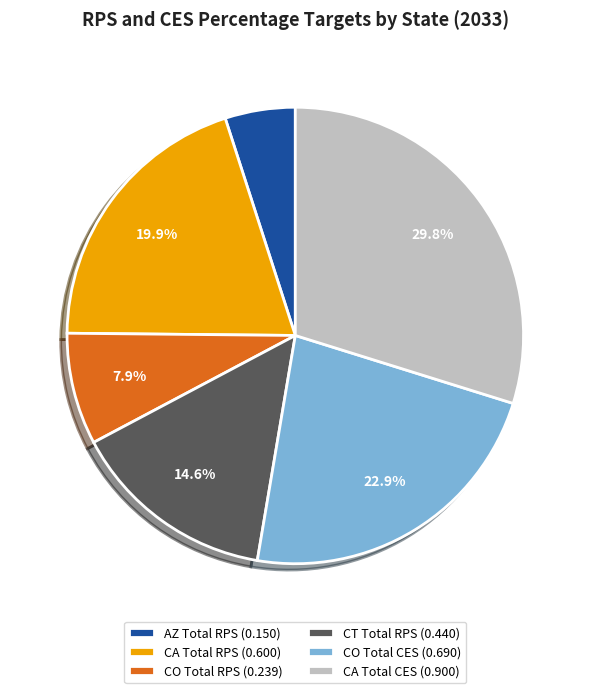

Which slice is the largest?

CA Total CES (0.900)